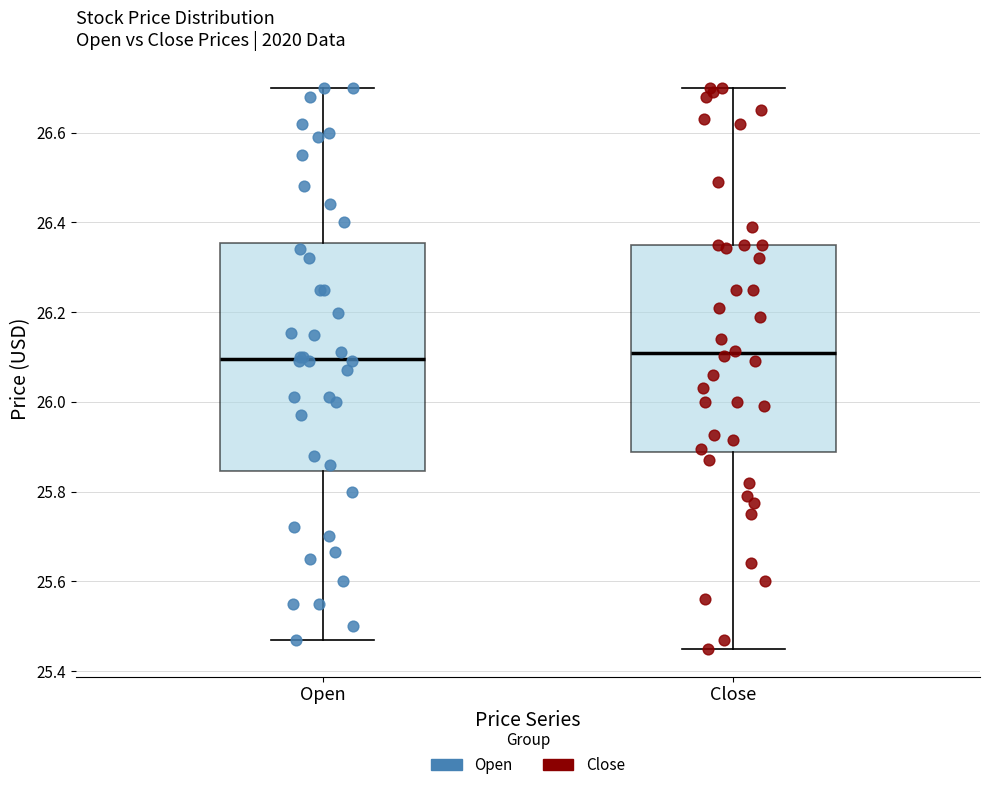

Where is the upper edge of the box for Open on the y-axis? The values are not printed on the chart, so give them approximately, as read against the axis.

26.36